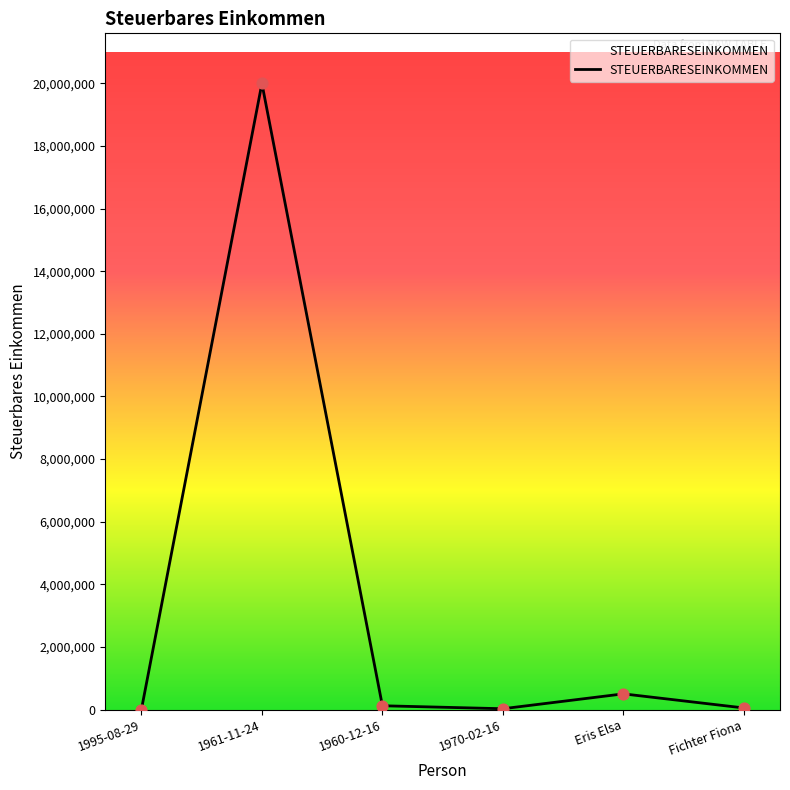

What is the change in value from 1961-11-24 to Eris Elsa?

-19500000